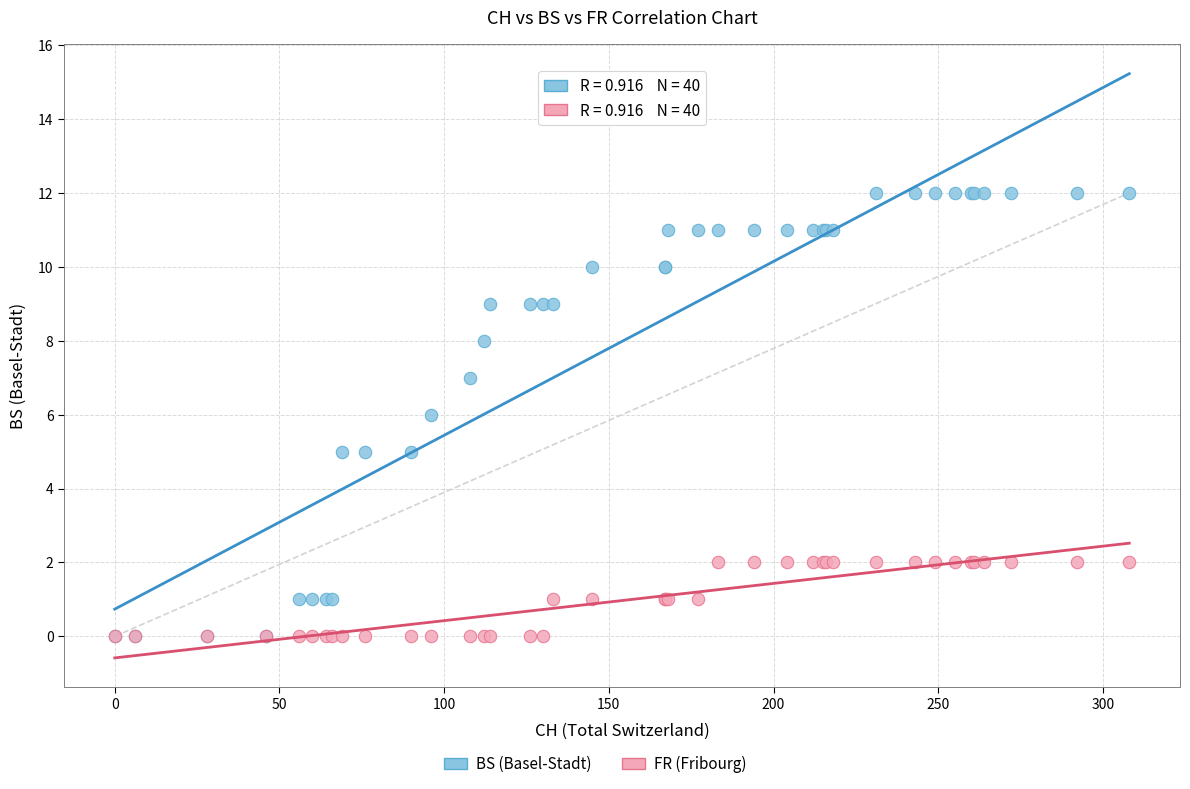

Which series has the widest spread of Y values?

BS (Basel-Stadt)